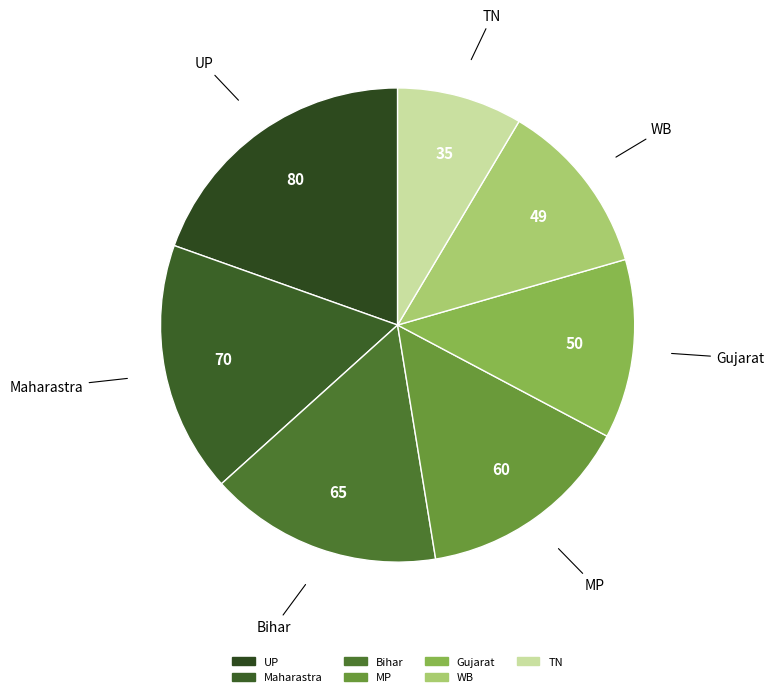

The Maharastra slice represents 27% of the pie. True or false?

False